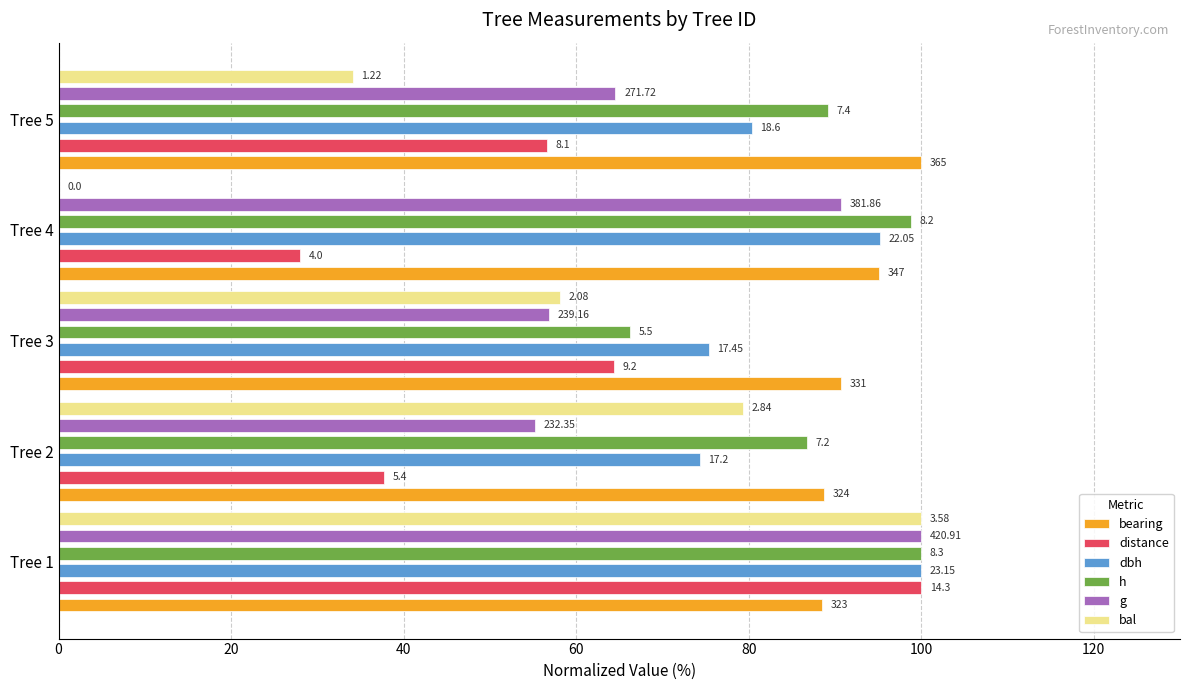

Which series has the largest range (max minus min)?

bal